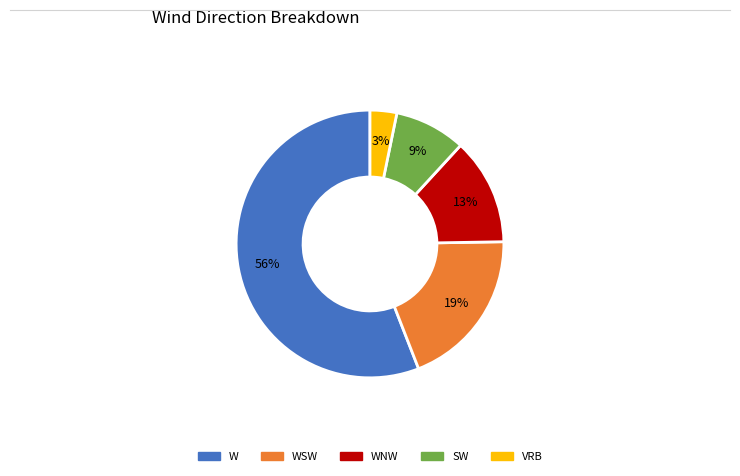

To the nearest percent, what is the average slice percentage?

20%